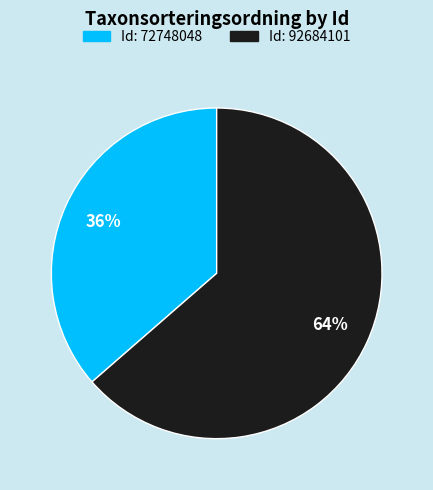

To the nearest percent, what percentage of the pie is Id: 72748048?

36%